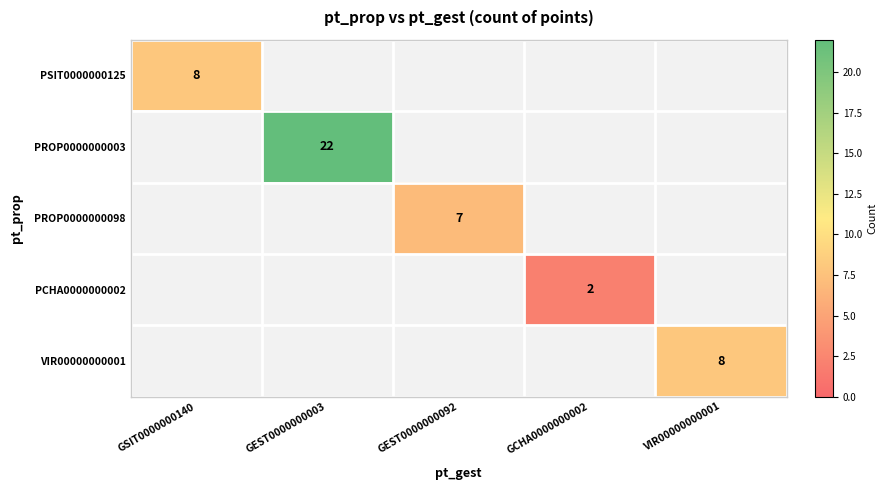

Which has a higher value, VIR00000000001 or GEST0000000092?

VIR00000000001